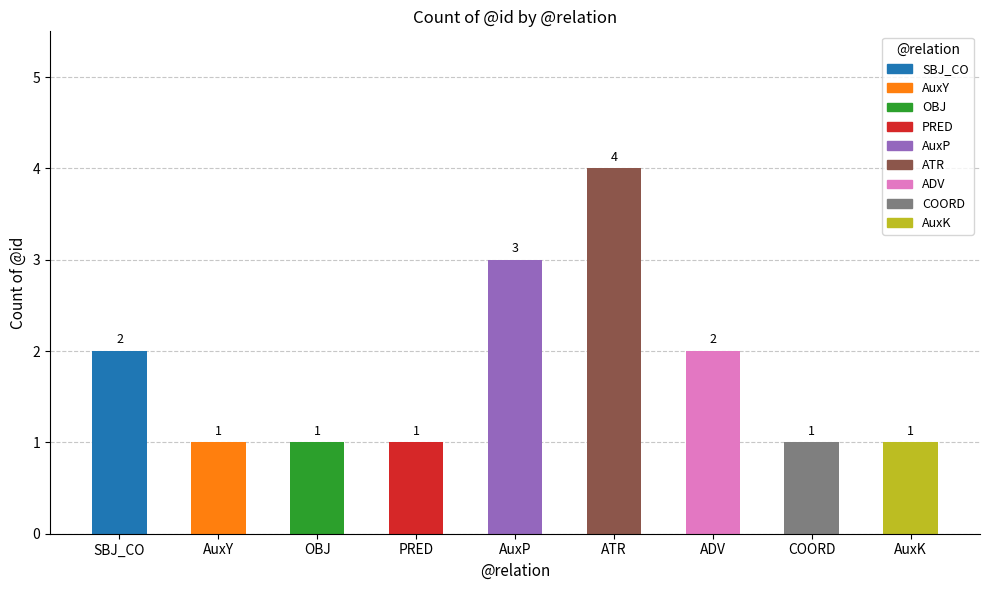

What is the difference between the values at AuxP and ADV?

1